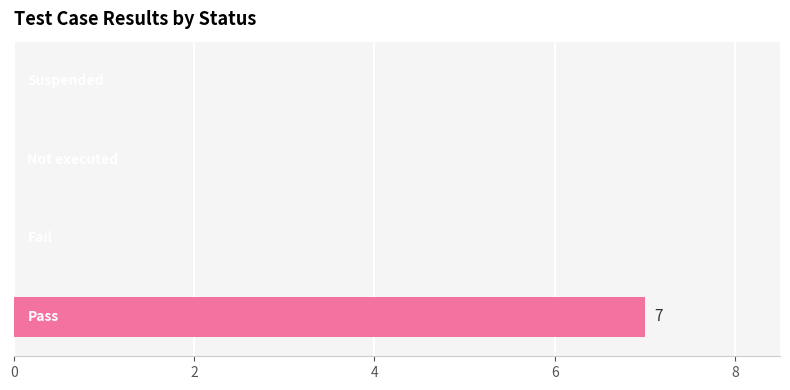

What is the label of the 1st bar from the left?

Pass